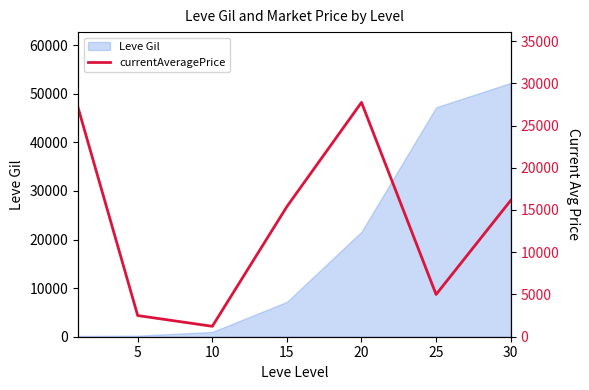

The value at 20 is 27735. True or false?

True